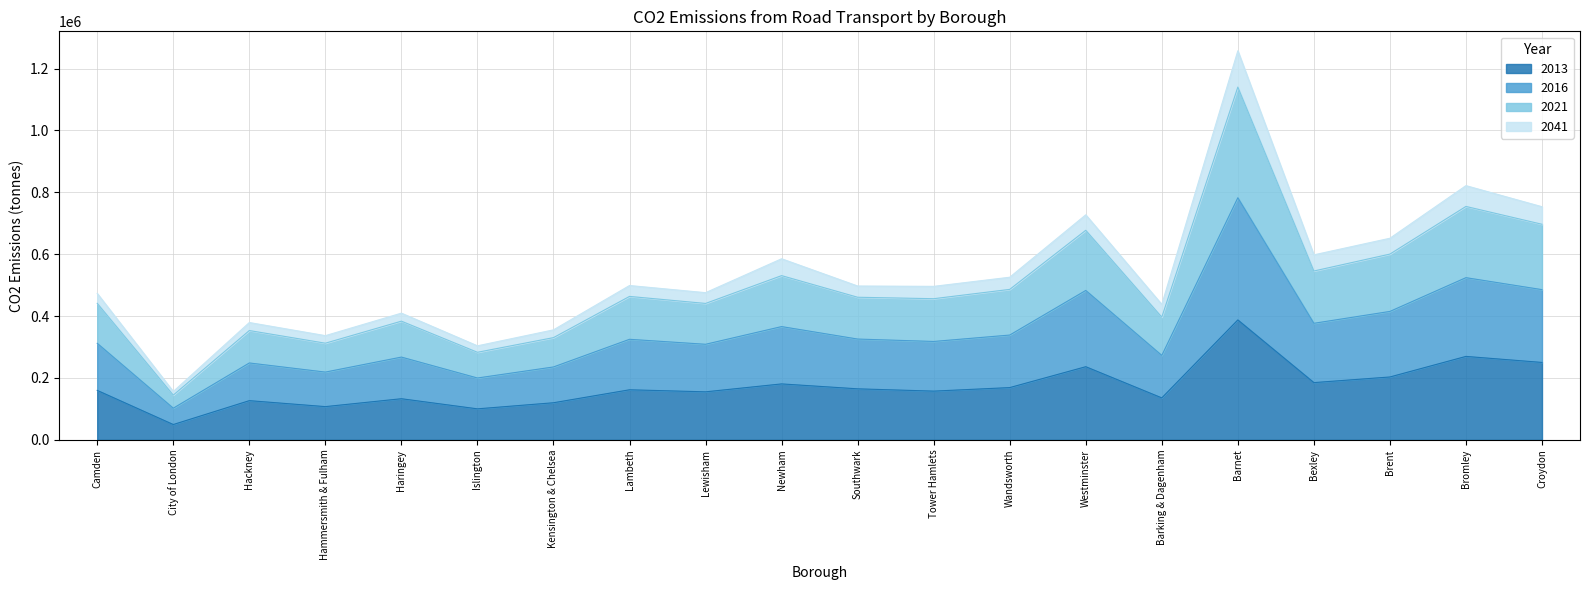

Read the 2016 value at Barking & Dagenham.

272900